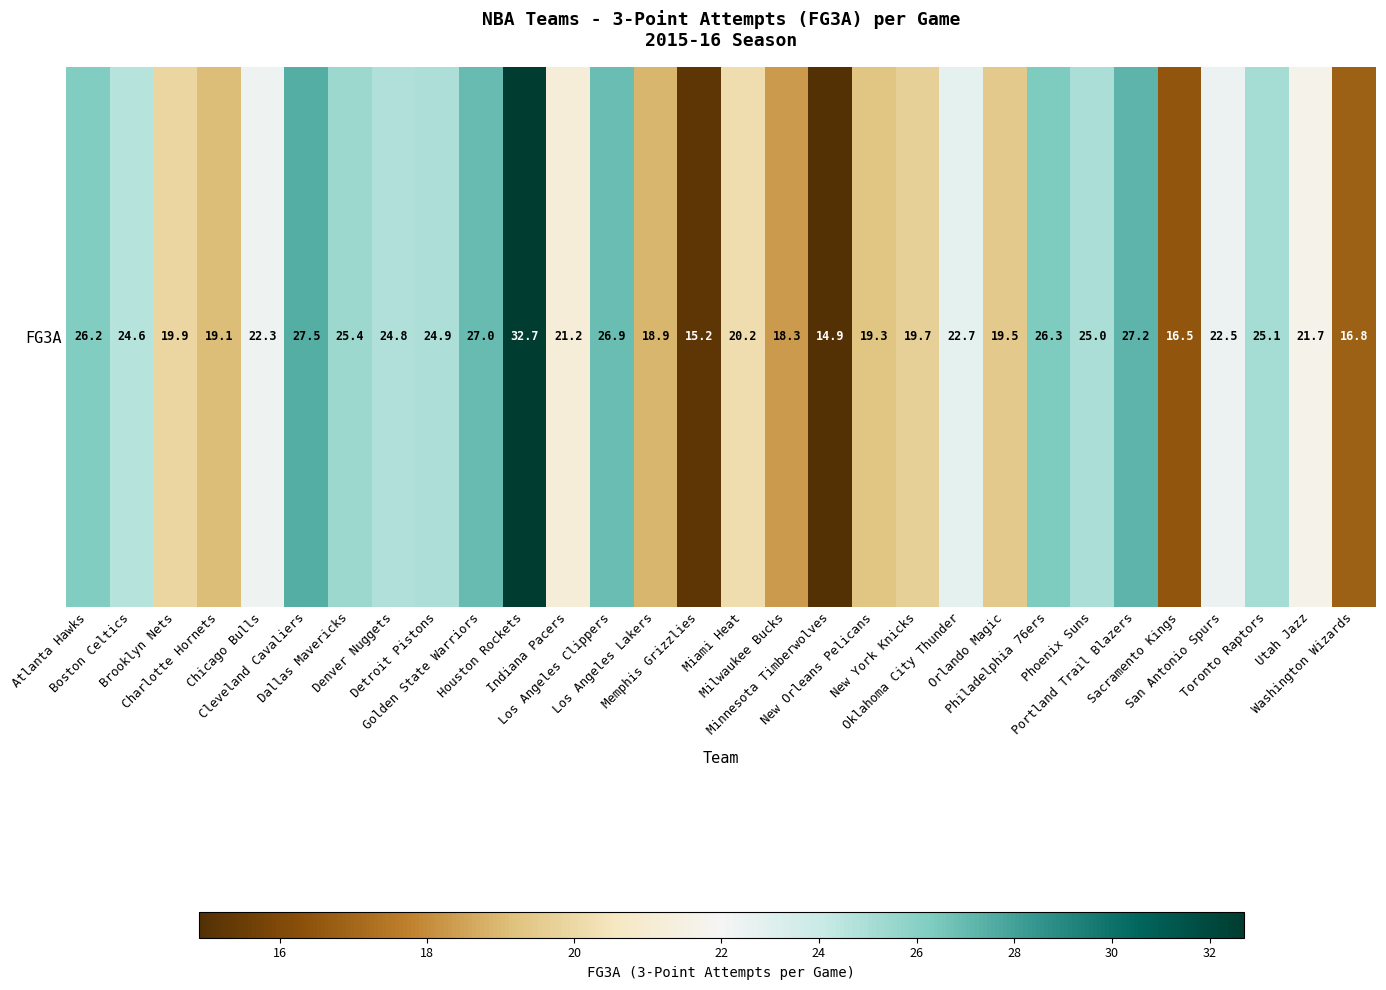

Rank the categories by value from lowest to highest.

Minnesota Timberwolves, Memphis Grizzlies, Sacramento Kings, Washington Wizards, Milwaukee Bucks, Los Angeles Lakers, Charlotte Hornets, New Orleans Pelicans, Orlando Magic, New York Knicks, Brooklyn Nets, Miami Heat, Indiana Pacers, Utah Jazz, Chicago Bulls, San Antonio Spurs, Oklahoma City Thunder, Boston Celtics, Denver Nuggets, Detroit Pistons, Phoenix Suns, Toronto Raptors, Dallas Mavericks, Atlanta Hawks, Philadelphia 76ers, Los Angeles Clippers, Golden State Warriors, Portland Trail Blazers, Cleveland Cavaliers, Houston Rockets